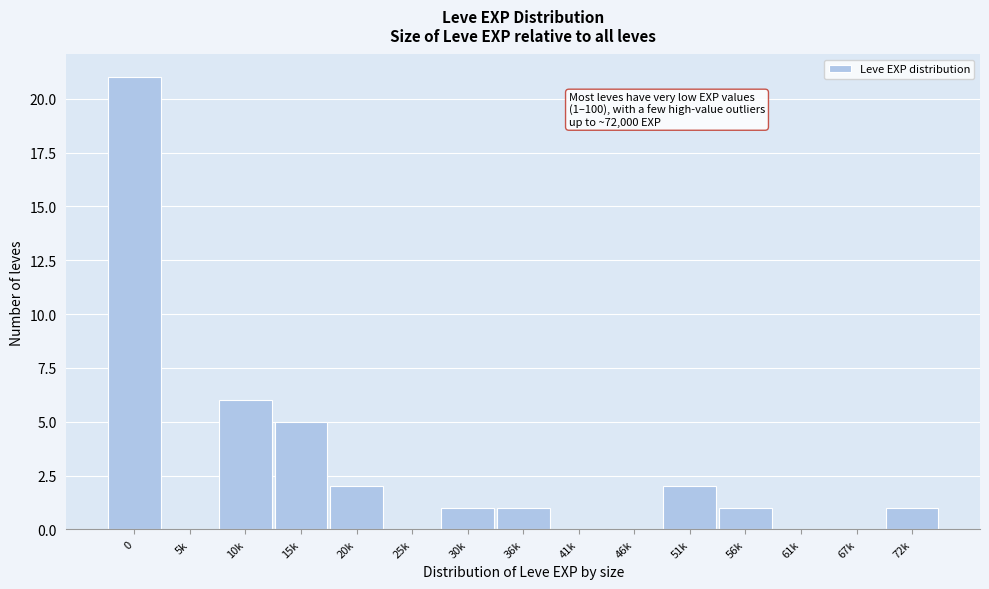

Reading left to right, transcribe all the data shown in this chart.

0=21	5k=0	10k=6	15k=5	20k=2	25k=0	30k=1	36k=1	41k=0	46k=0	51k=2	56k=1	61k=0	67k=0	72k=1